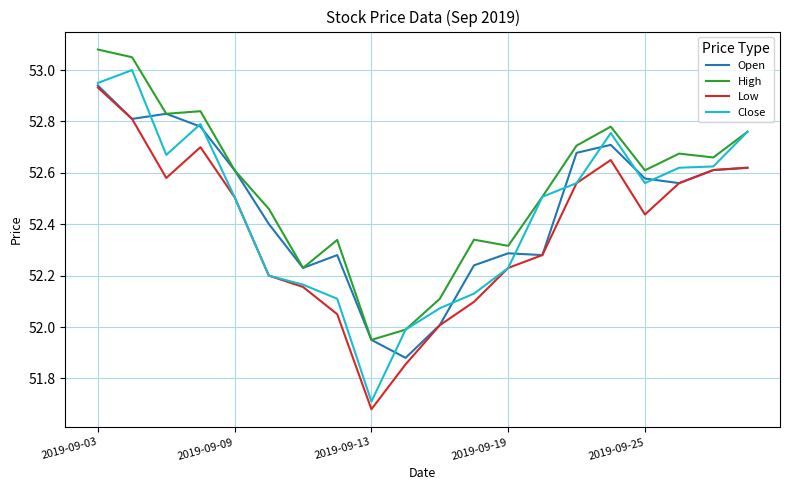

At how many categories does at least one series exceed 52?

18